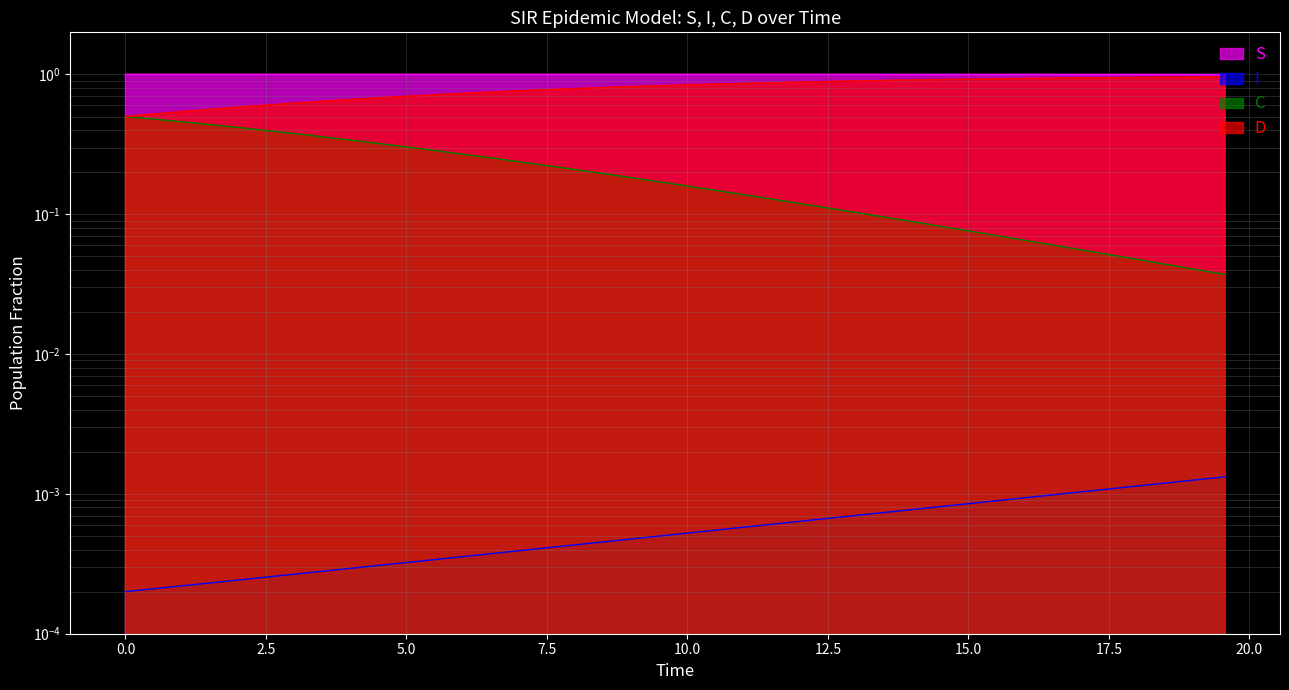

How many categories are shown in the chart?

40